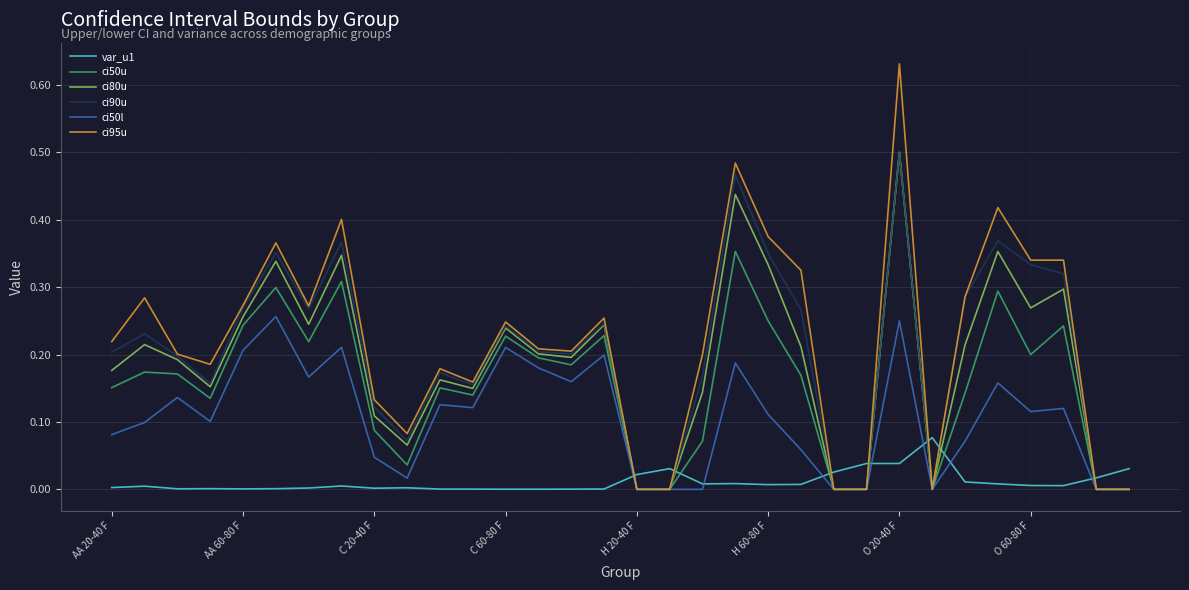

Which series has the largest range (max minus min)?

ci95u